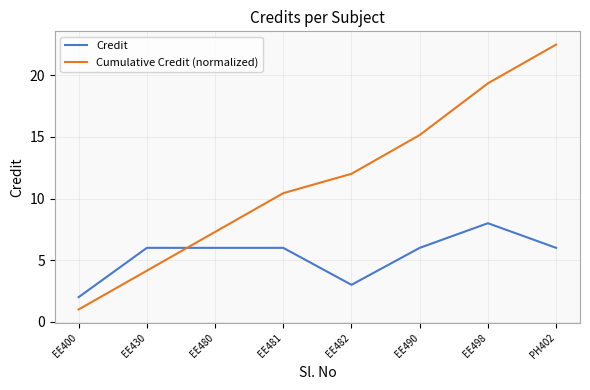

What is the difference between the maximum and minimum values in the Credit series?

6.0